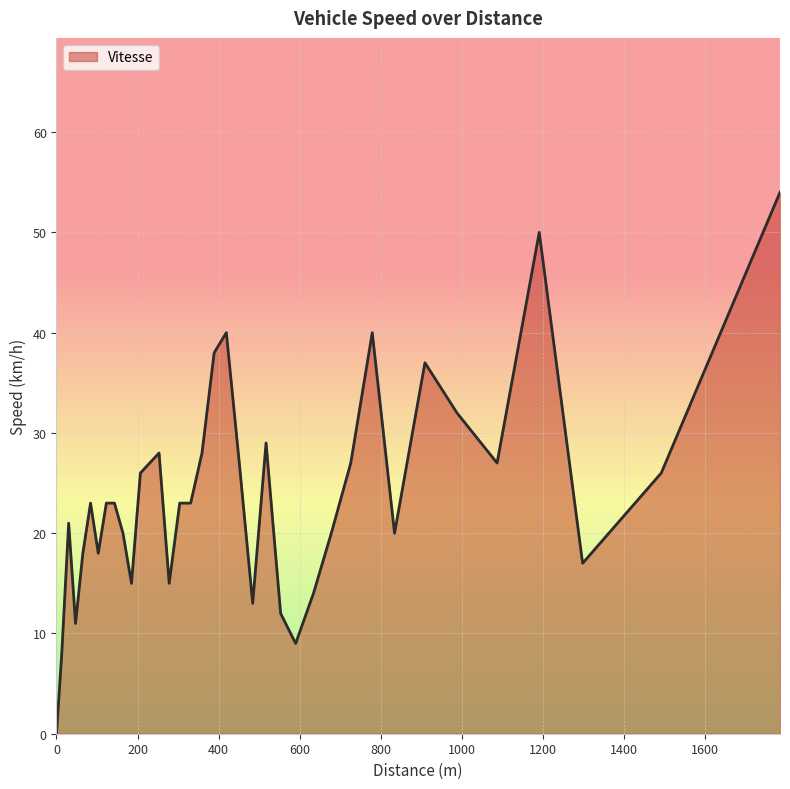

How many lines are shown in the chart?

1